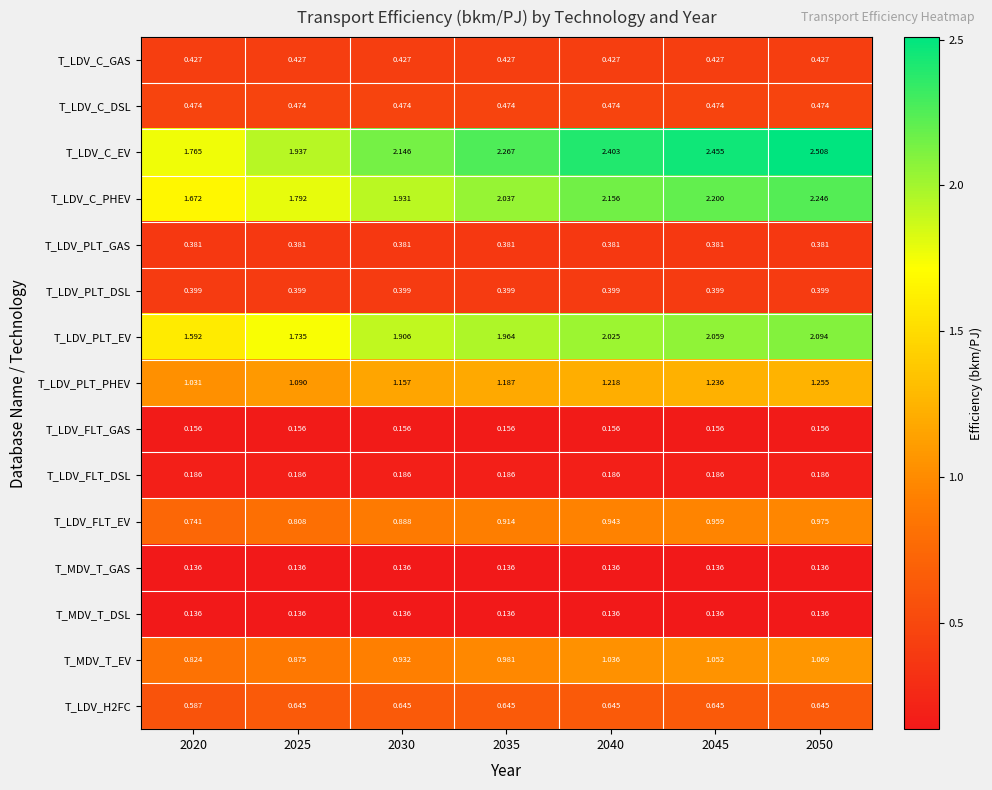

At how many categories does at least one series exceed 2?

5